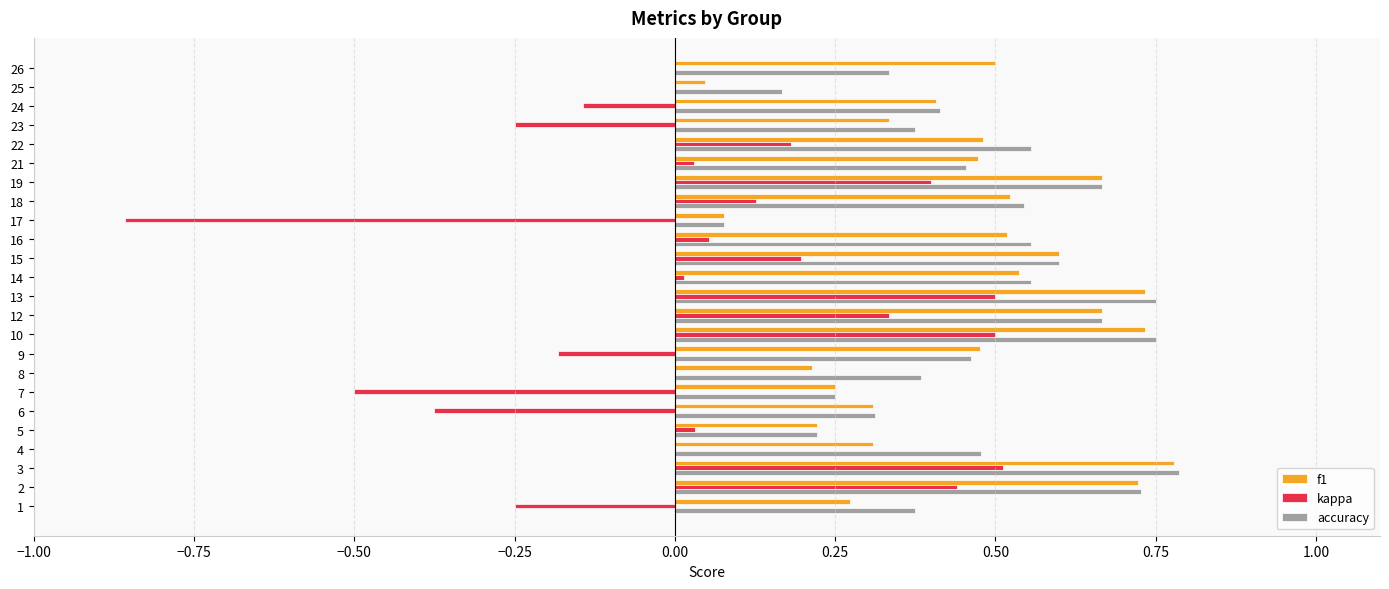

At which category is the sum across all series the highest?

3